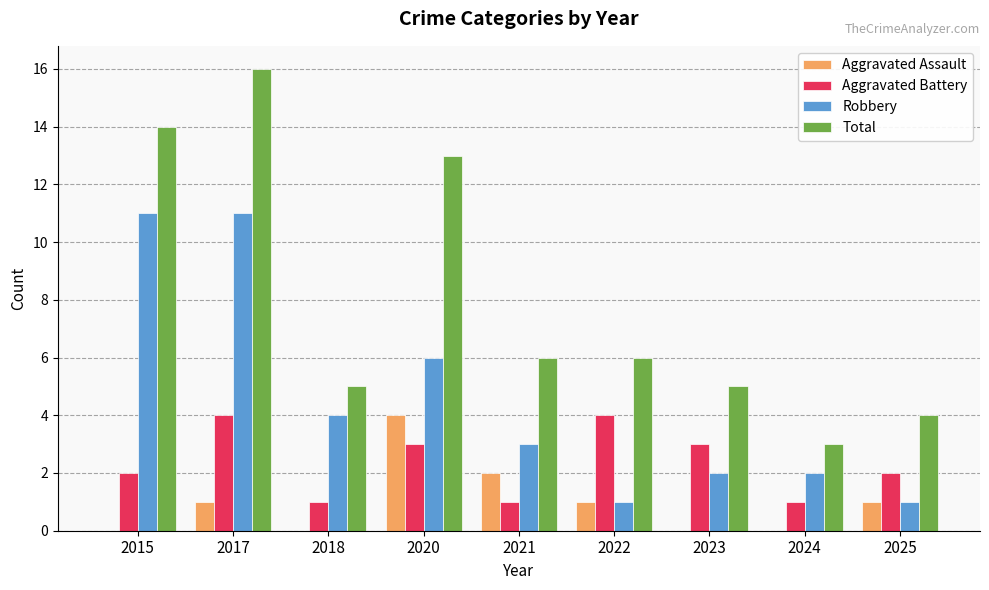

The value of Aggravated Battery at 2021 is 1. True or false?

True